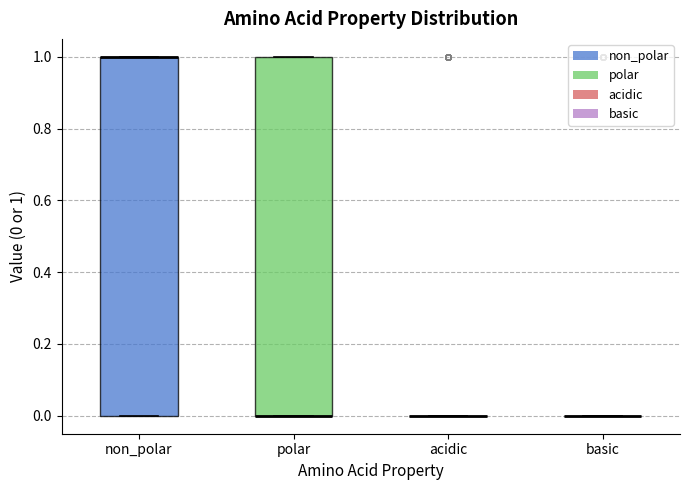

Reading left to right, read every box against the y-axis: the position of its median line, the range the box covers, and the ends of its whiskers. The values are not printed on the chart, so give them approximately, as read against the axis.

non_polar: median 1 (drawn on the box's upper edge), box 0 to 1, whiskers 0 to 1
polar: median 0 (drawn on the box's lower edge), box 0 to 1, whiskers 0 to 1
acidic: box collapsed to a line at 0, whiskers 0 to 0
basic: box collapsed to a line at 0, whiskers 0 to 0